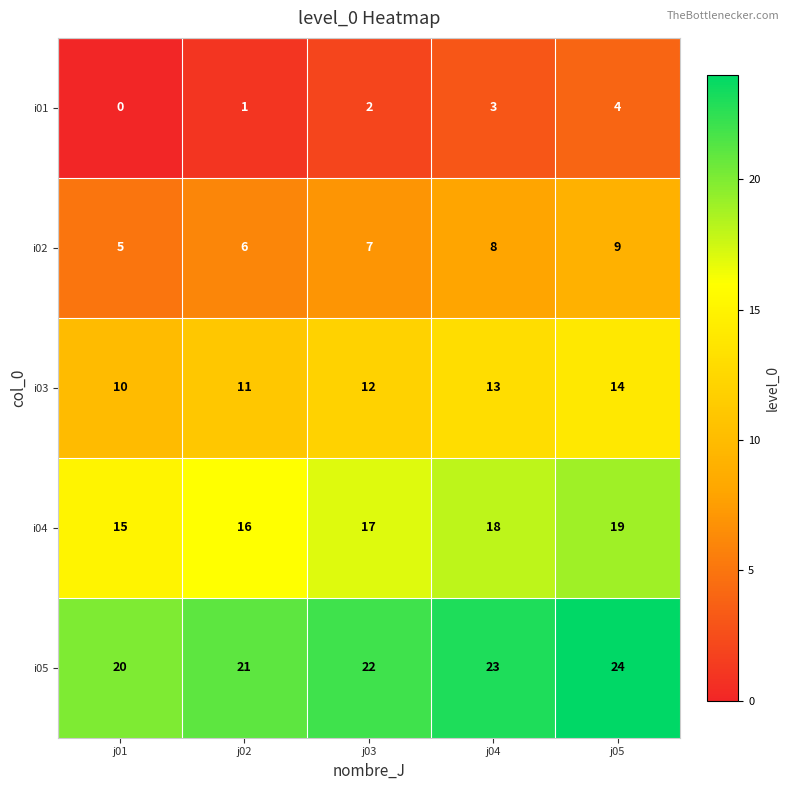

At which category is the sum across all series the highest?

j05